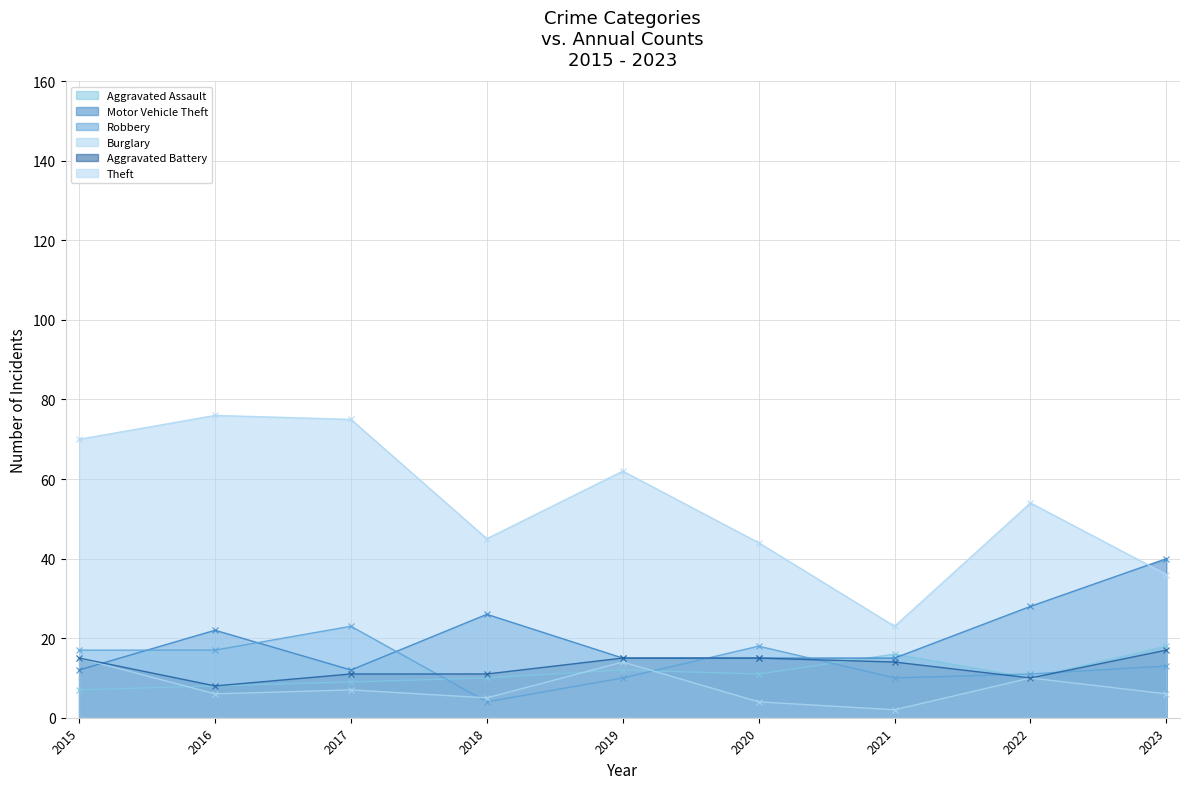

What are all the series names shown in the legend?

Aggravated Assault, Motor Vehicle Theft, Robbery, Burglary, Aggravated Battery, Theft